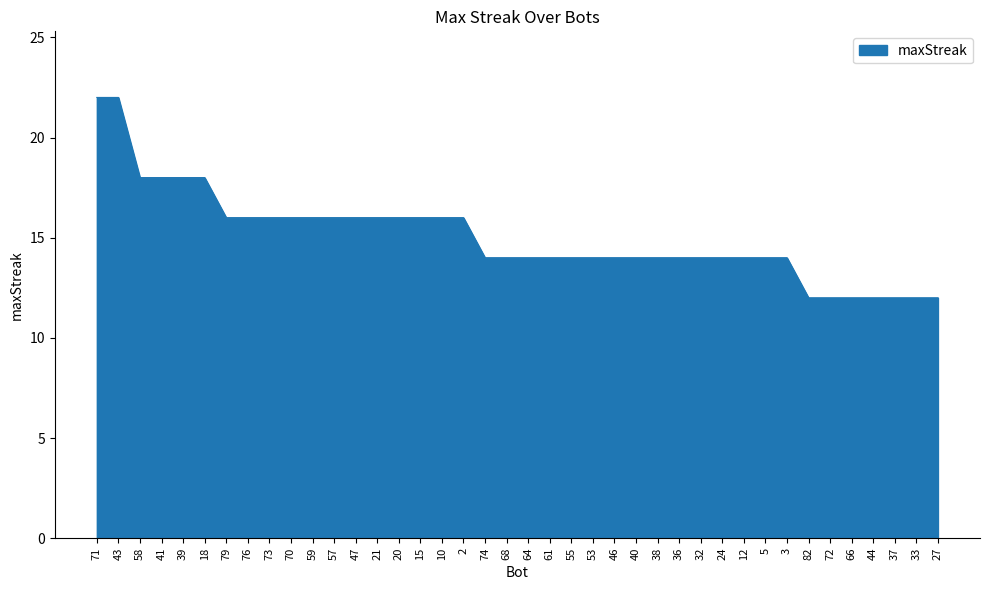

Approximately how many times larger is the value at 66 compared to 74?

0.9